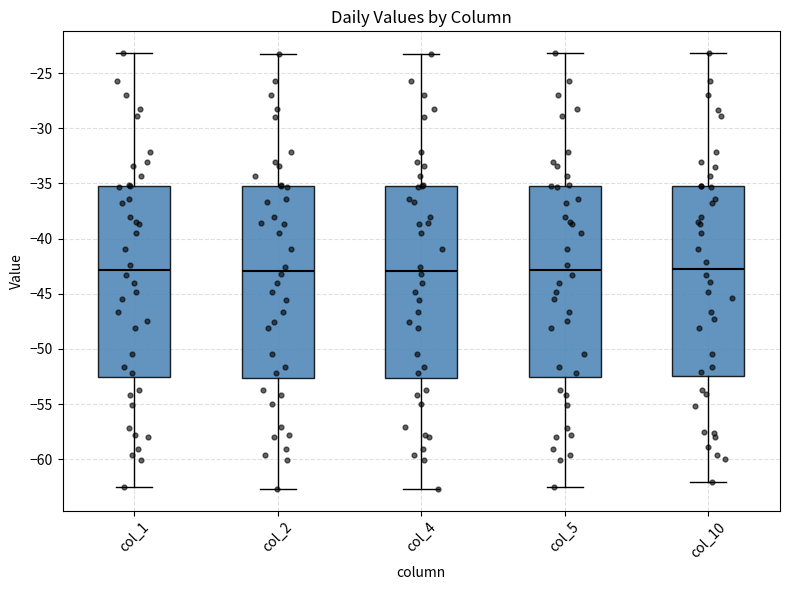

Reading left to right, read every box against the y-axis: the position of its median line, the range the box covers, and the ends of its whiskers. The values are not printed on the chart, so give them approximately, as read against the axis.

col_1: median -43.0, box -52.5 to -35.0, whiskers -62.5 to -23.0
col_2: median -43.0, box -52.5 to -35.0, whiskers -62.5 to -23.0
col_4: median -43.0, box -52.5 to -35.0, whiskers -62.5 to -23.0
col_5: median -43.0, box -52.5 to -35.0, whiskers -62.5 to -23.0
col_10: median -42.5, box -52.5 to -35.5, whiskers -62.0 to -23.0